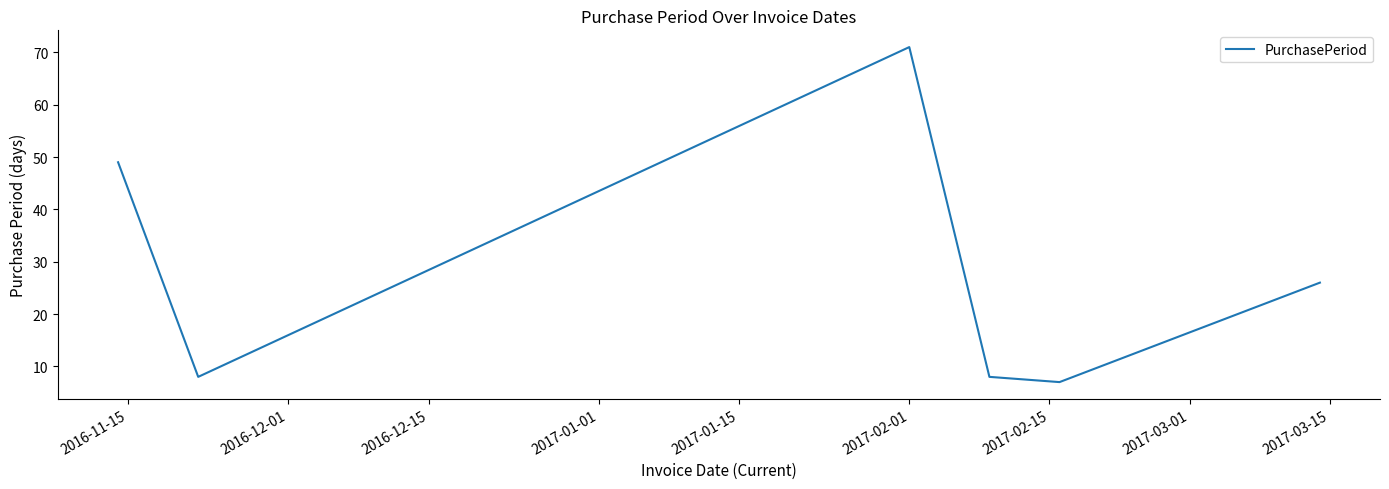

How many interior local valleys (lower than both neighbors) does the data have?

2